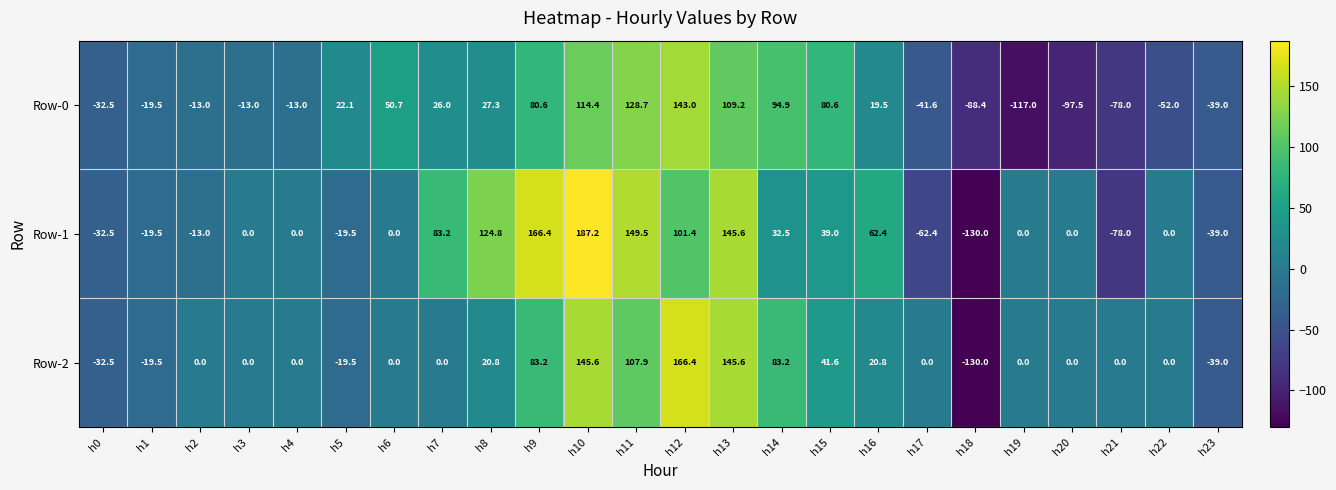

What value does the Row-0 series have at h9?

80.6